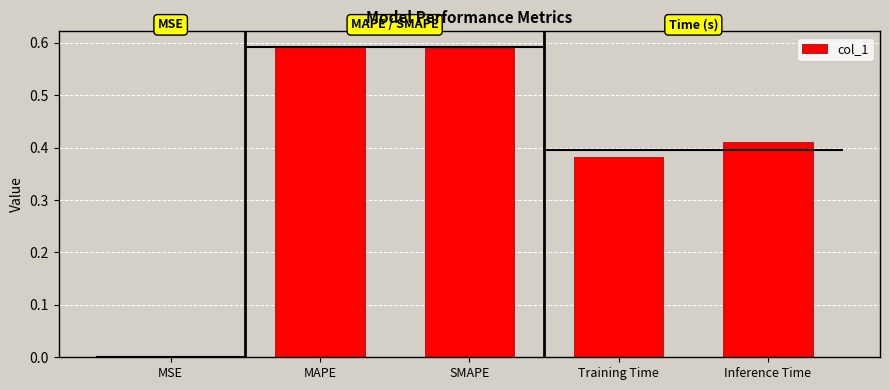

What is the label of the 1st bar from the left?

MSE